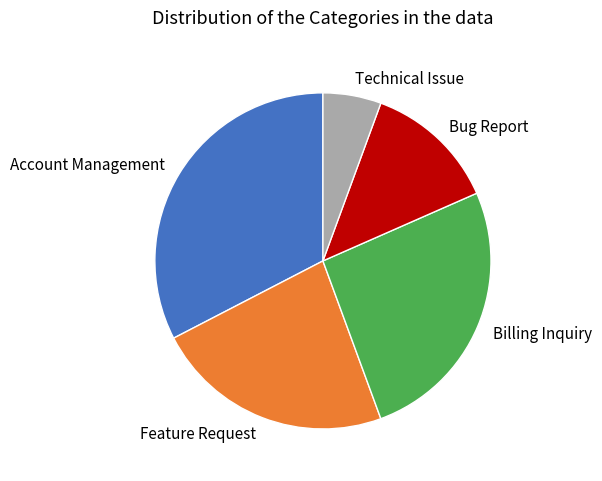

Does any single category account for the majority?

No